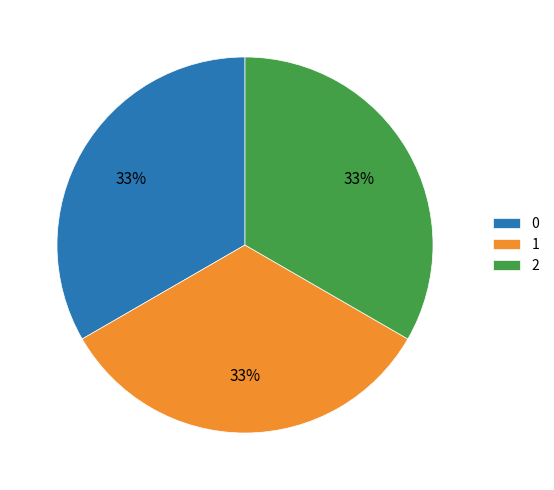

What is the ratio of the value at 0 to the value at 2?

1.0